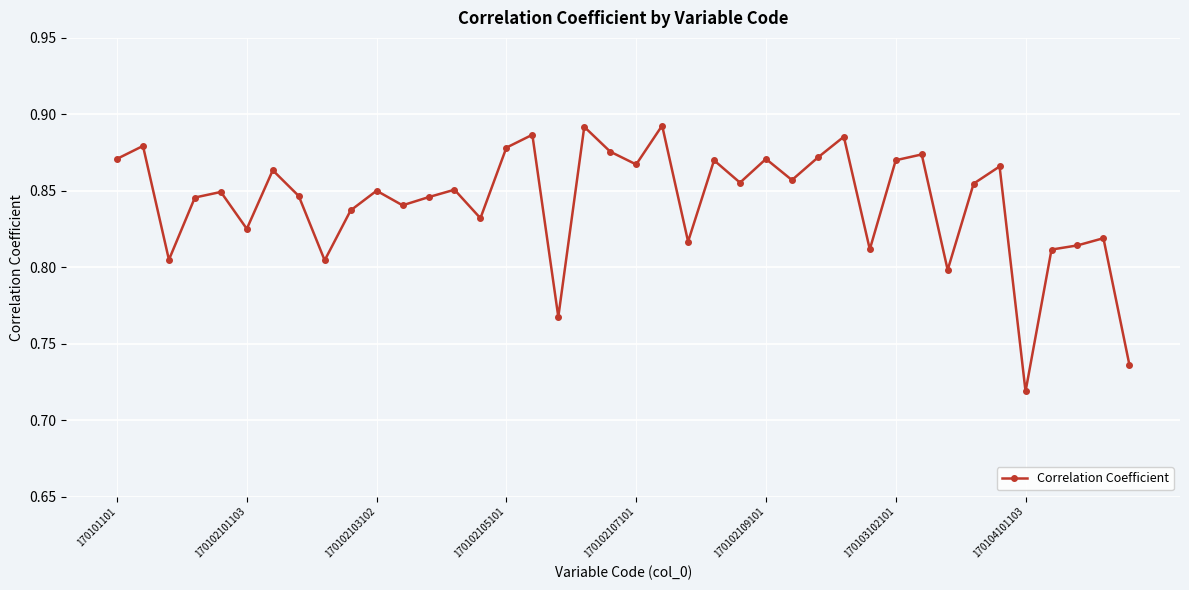

True or false: the data has more than 1 interior local peaks.

True